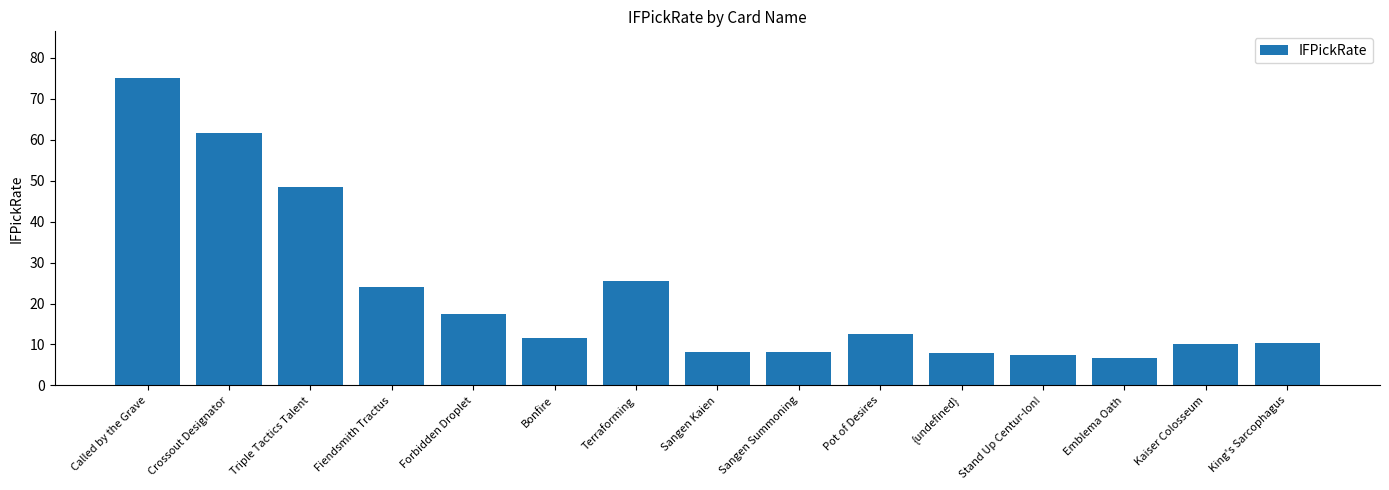

What is the difference between the values at Triple Tactics Talent and Terraforming?

23.1